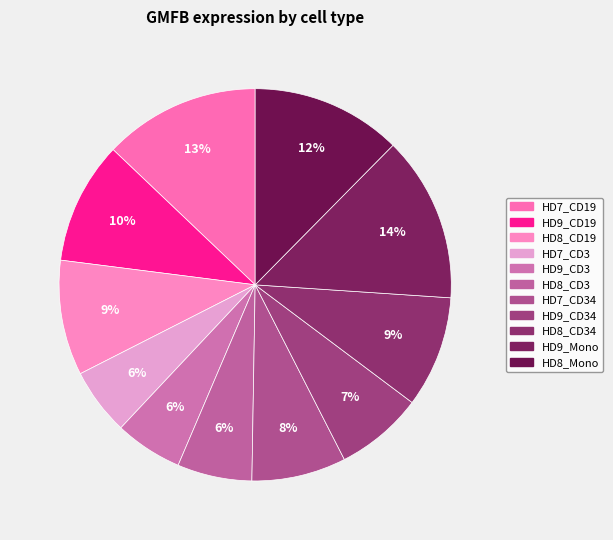

To the nearest percent, what is the combined percentage of HD8_Mono and HD7_CD19?

25%